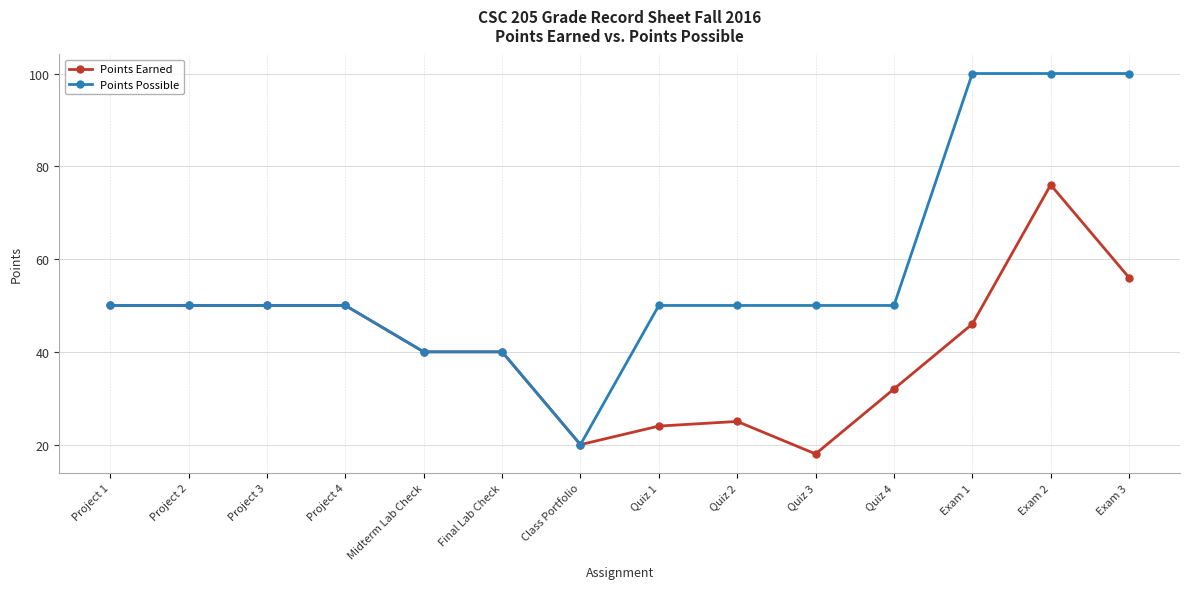

Rank the series by their average value, from highest to lowest.

Points Possible, Points Earned